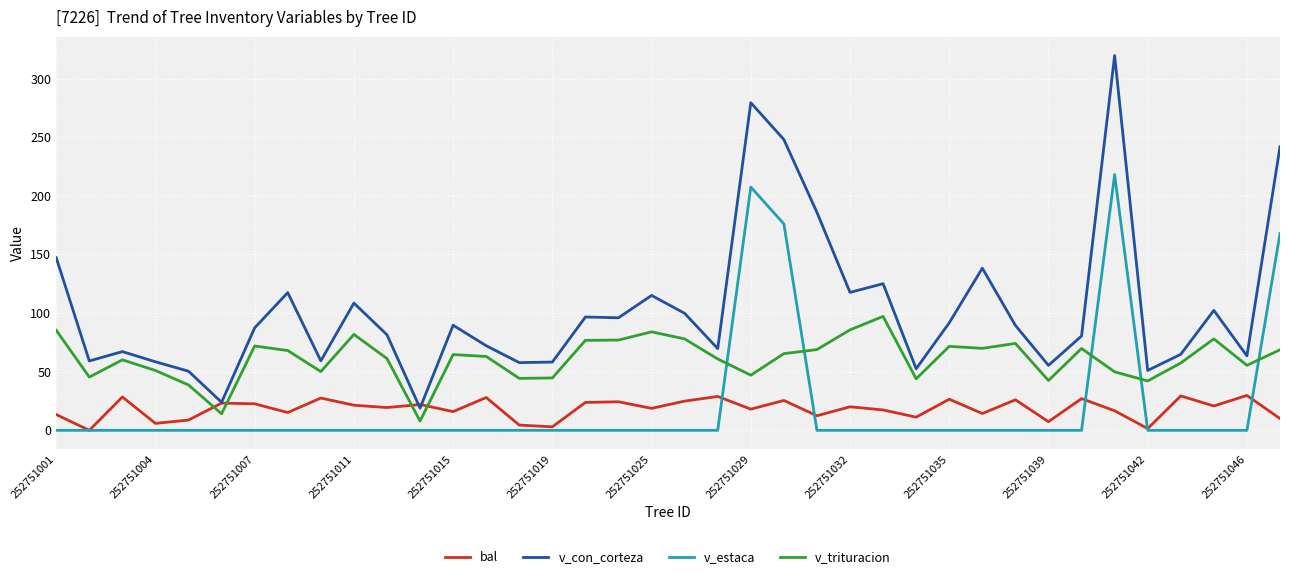

What is the greatest value displayed?

319.6